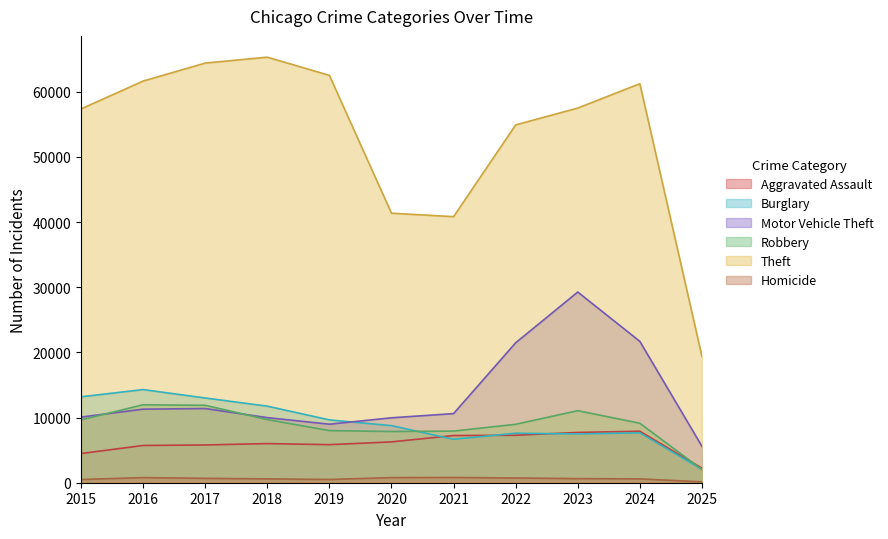

List the series in order of their peak value, highest first.

Theft, Motor Vehicle Theft, Burglary, Robbery, Aggravated Assault, Homicide